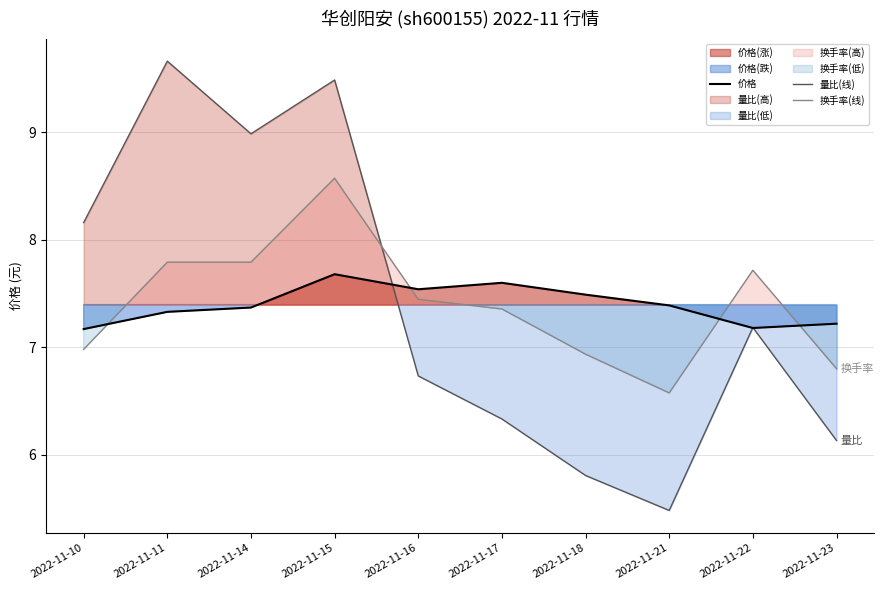

Is the value of 换手率(线) at 2022-11-17 greater than the value of 价格 at 2022-11-18?

No